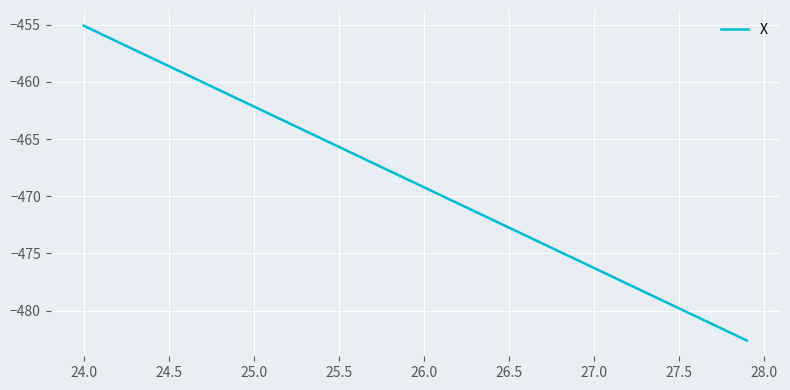

How many lines are shown in the chart?

1